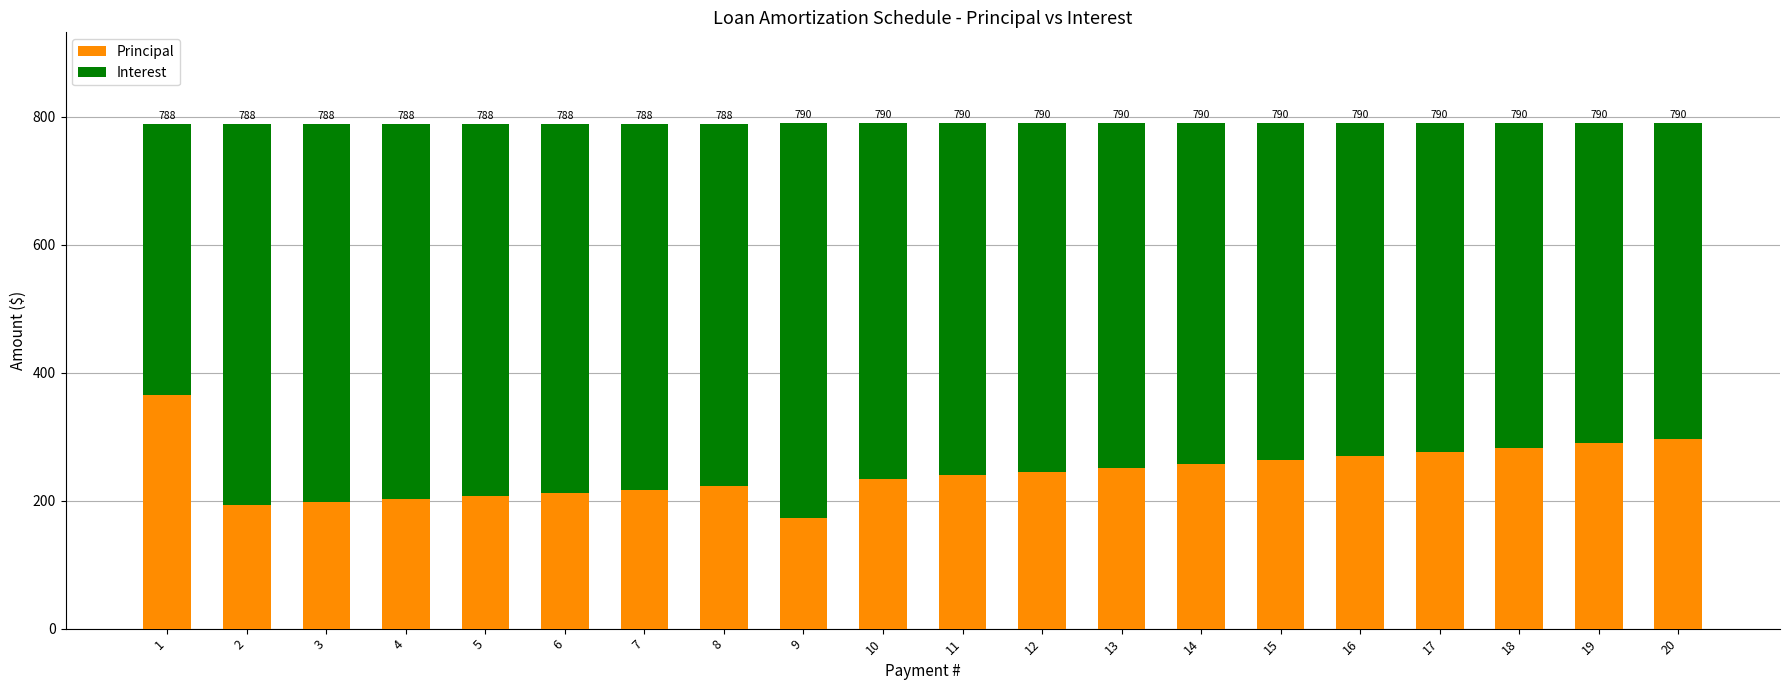

What are all the series names shown in the legend?

Principal, Interest